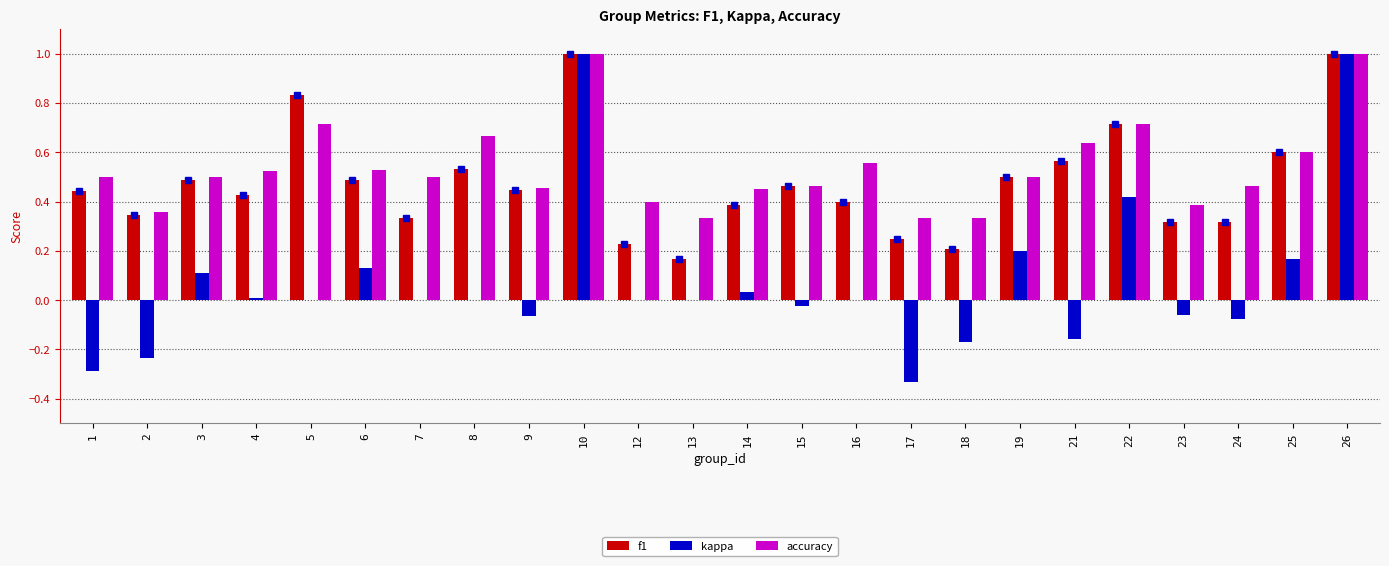

What is the total value across all series at 5?

1.5